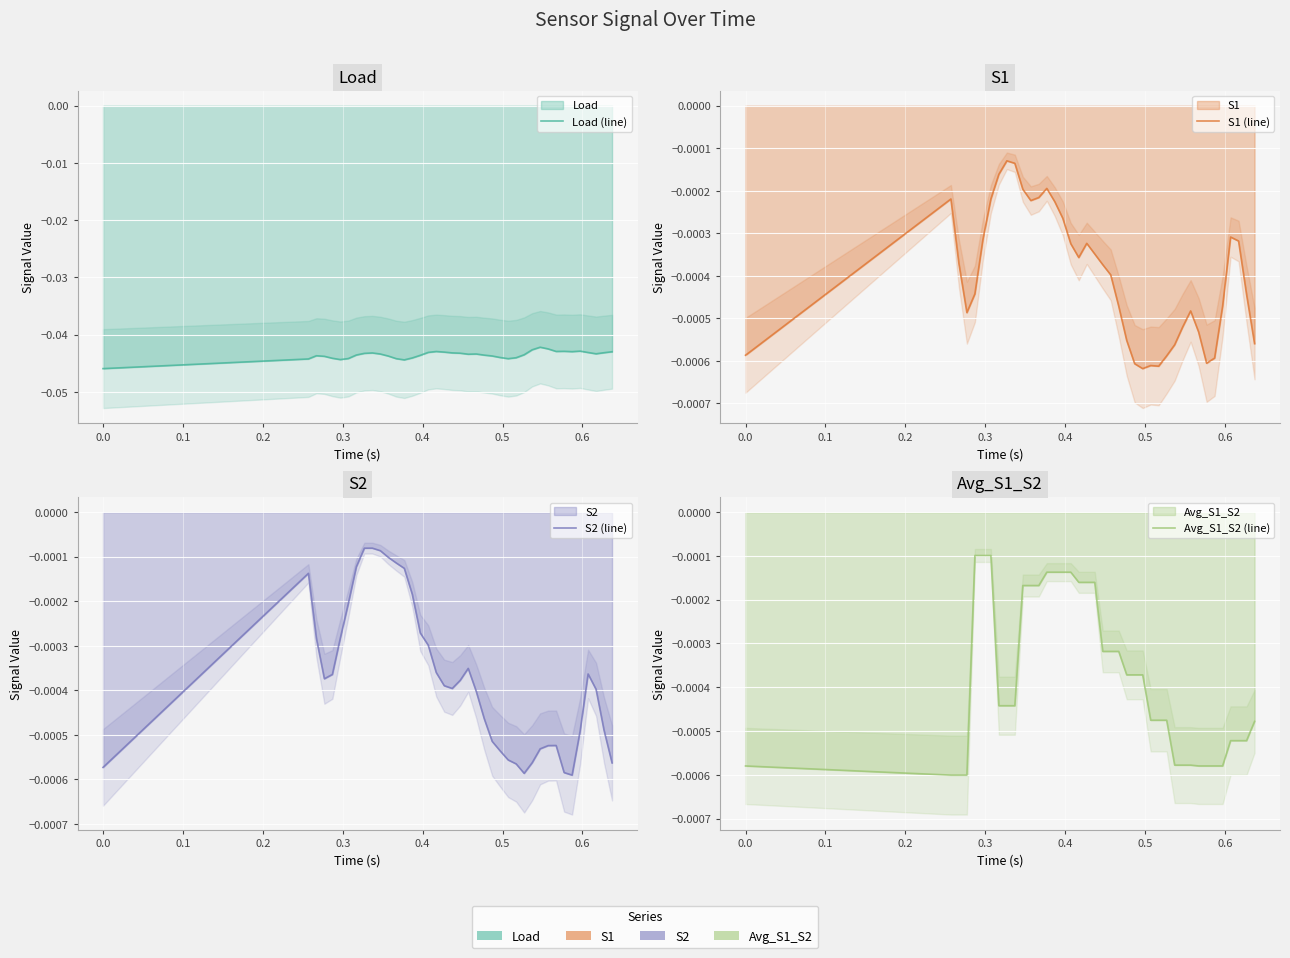

How many interior local valleys does the S2 (line) series have?

4